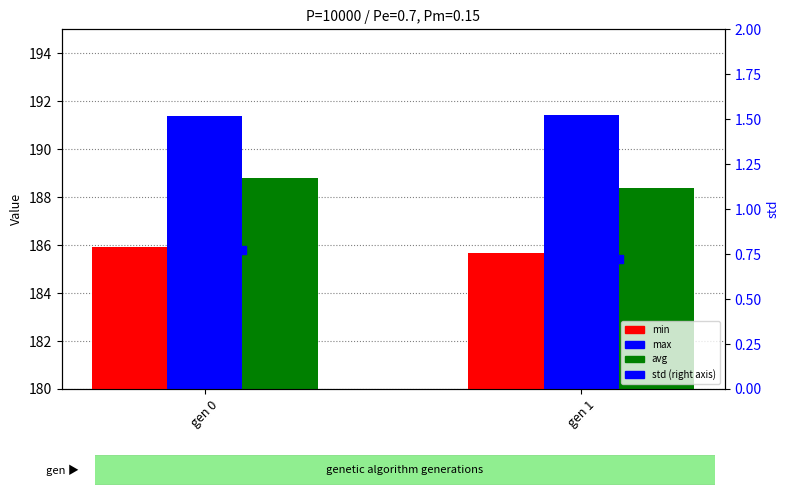

Is the value of std at gen 0 greater than the value of max at gen 0?

No